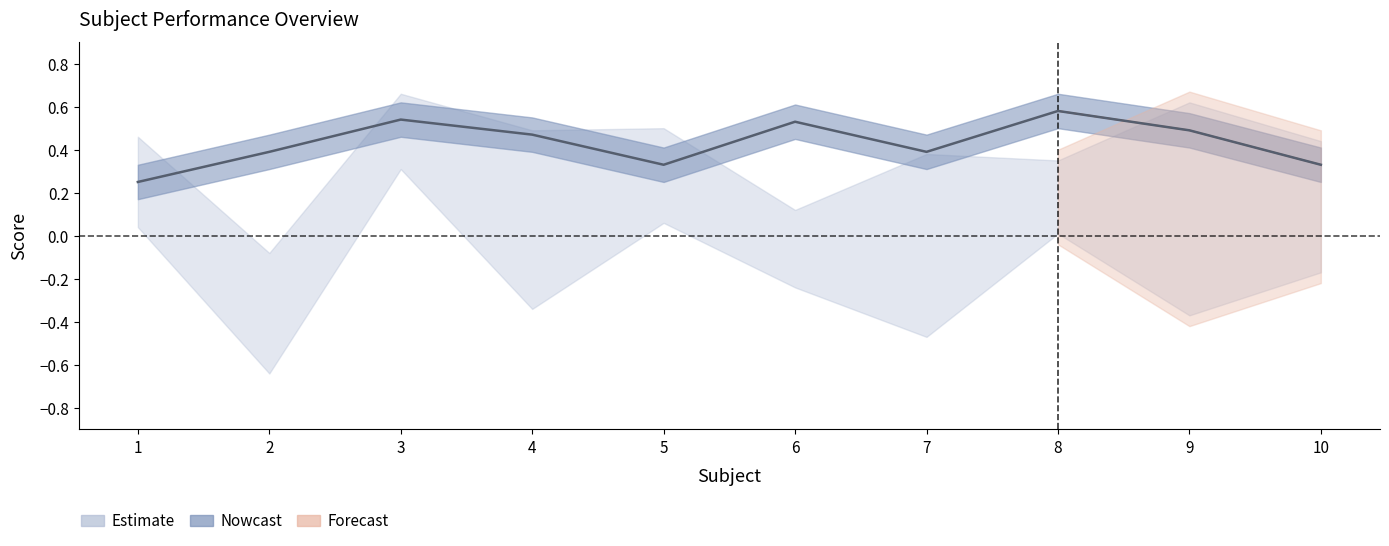

Which category has the highest value across all series?

8